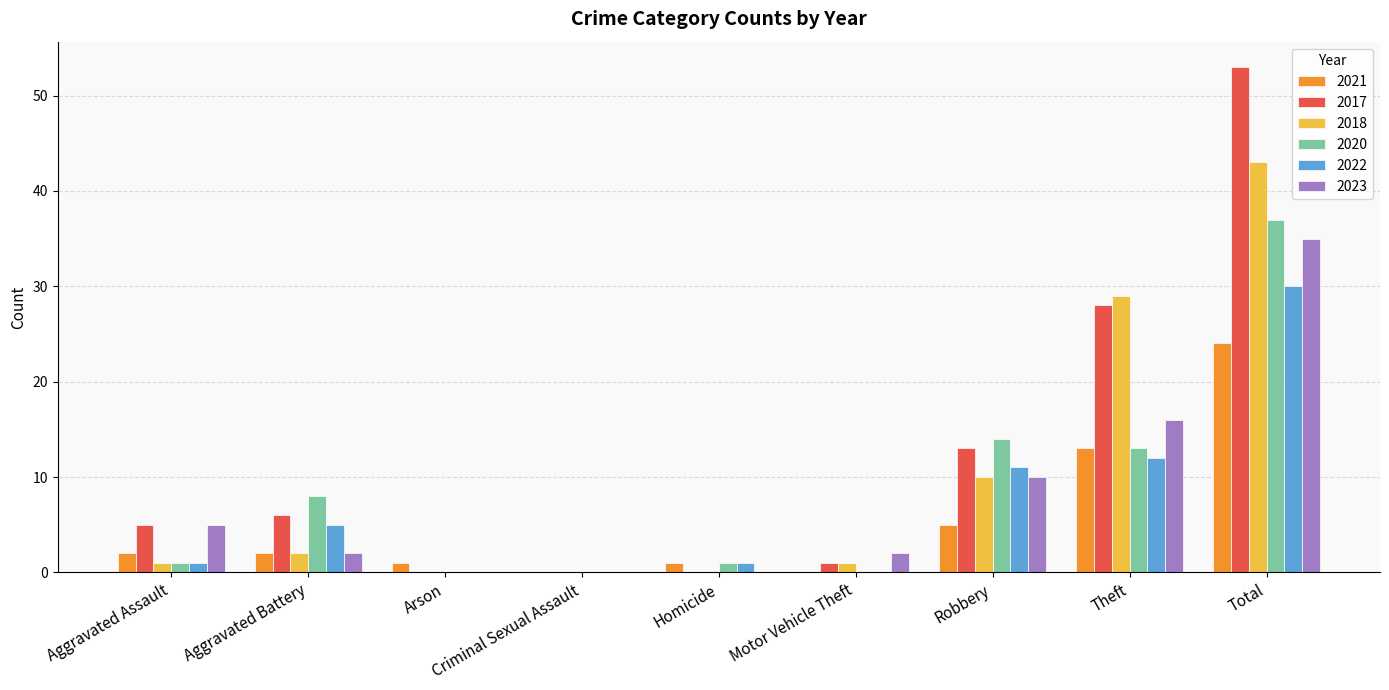

True or false: 2020 has a value of 17 at Theft.

False